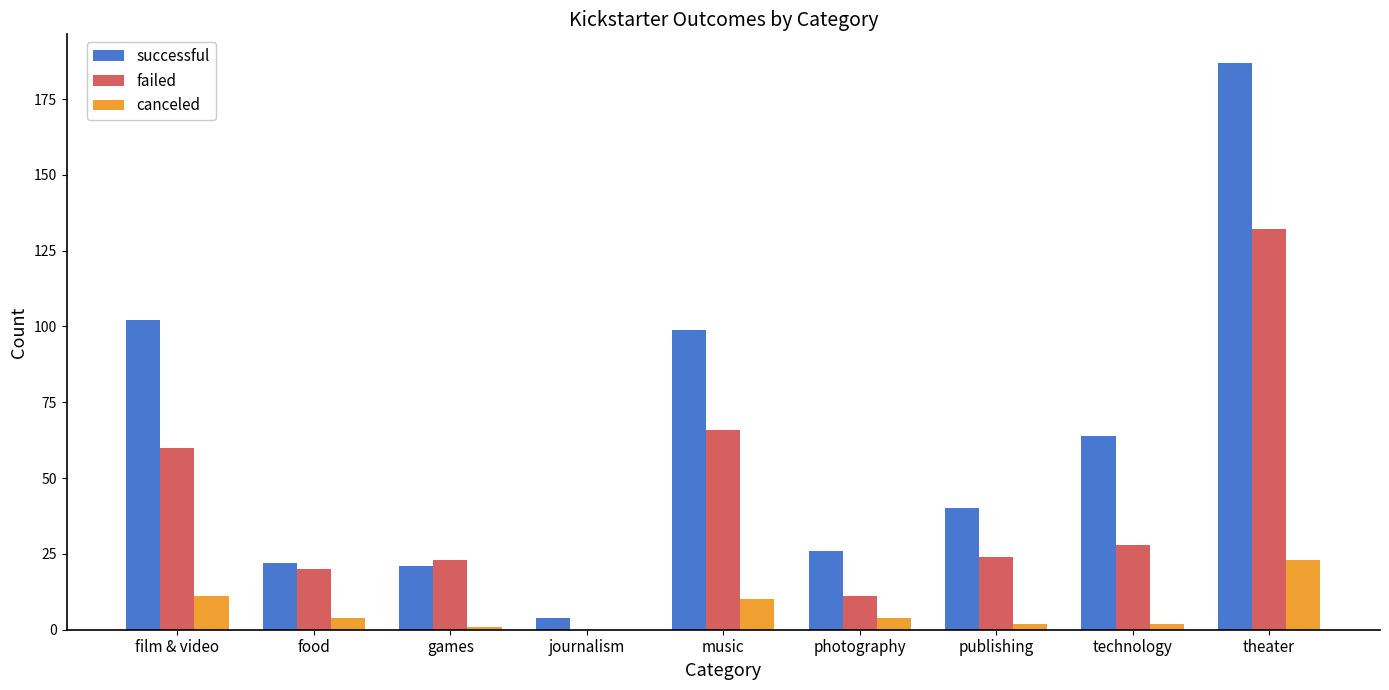

Which label corresponds to the largest value in the chart?

theater